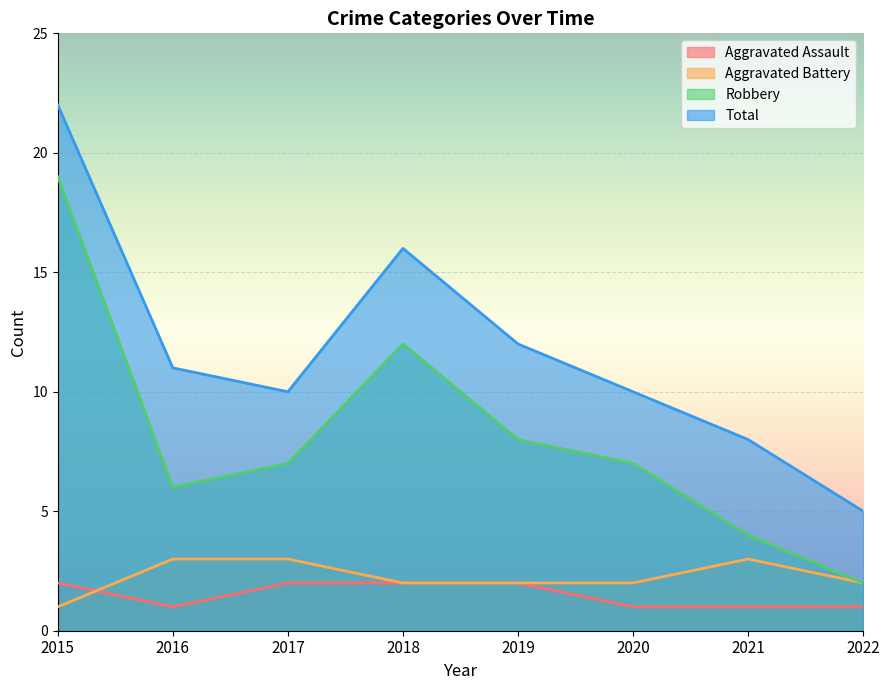

True or false: Robbery and Aggravated Assault cross at least once.

False